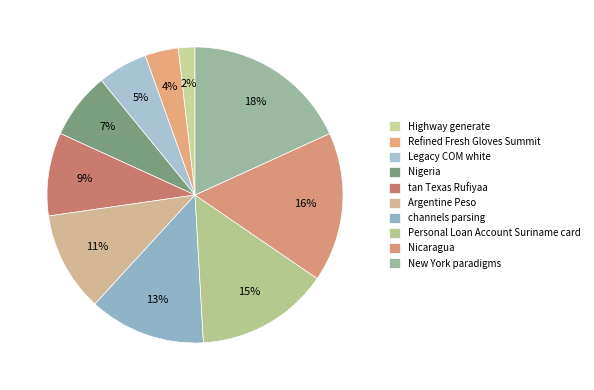

The Nicaragua slice represents 27% of the pie. True or false?

False